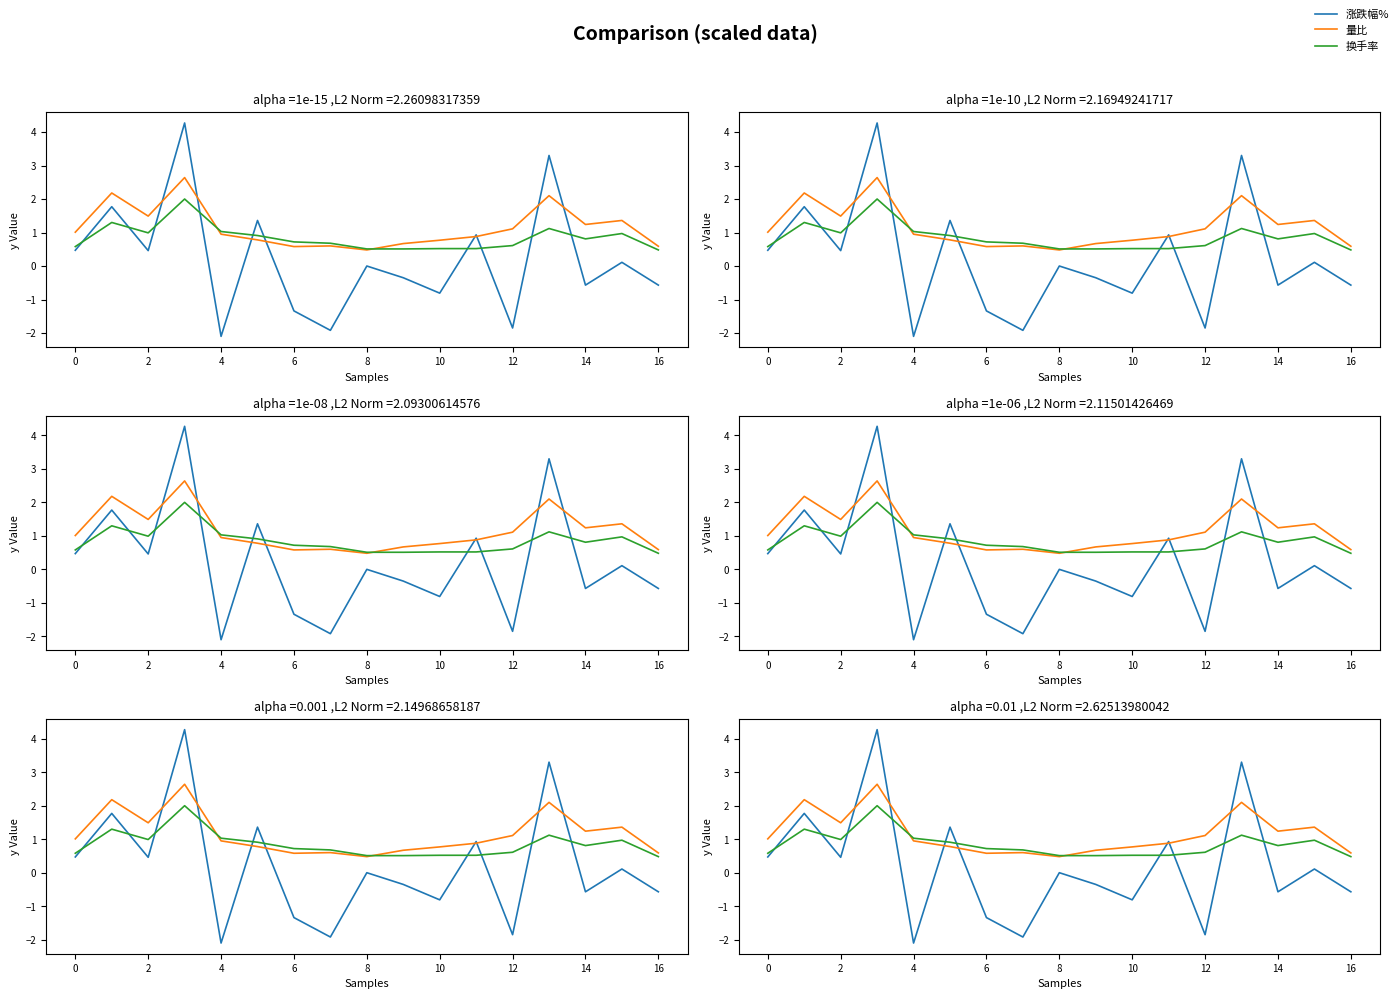

What is the average value of the 涨跌幅% series?

0.2